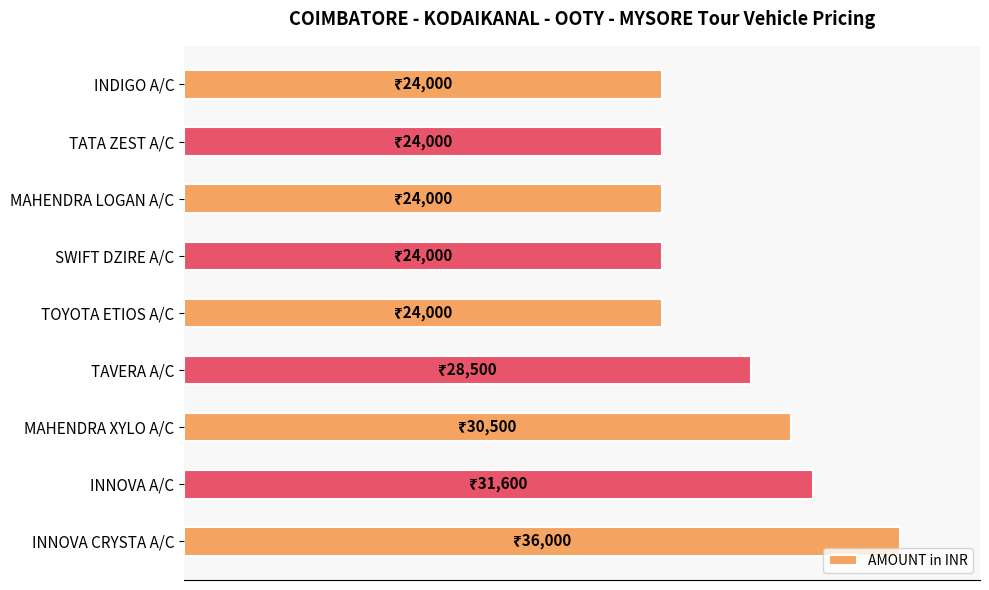

Are the bars horizontal?

Yes